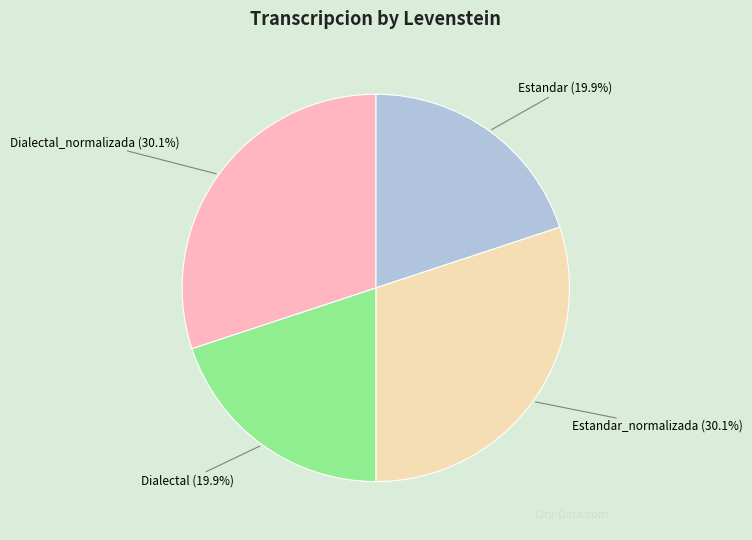

Which has a higher value, Estandar or Estandar_normalizada?

Estandar_normalizada